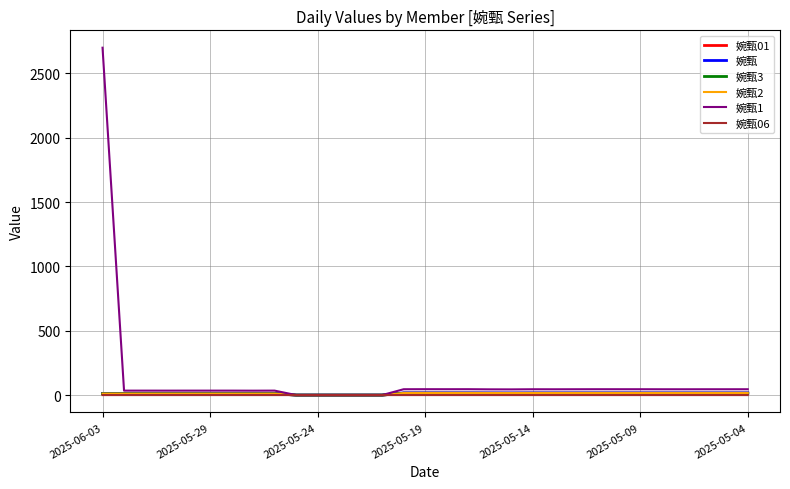

What is the highest value of the 婉甄3 series?

14.9